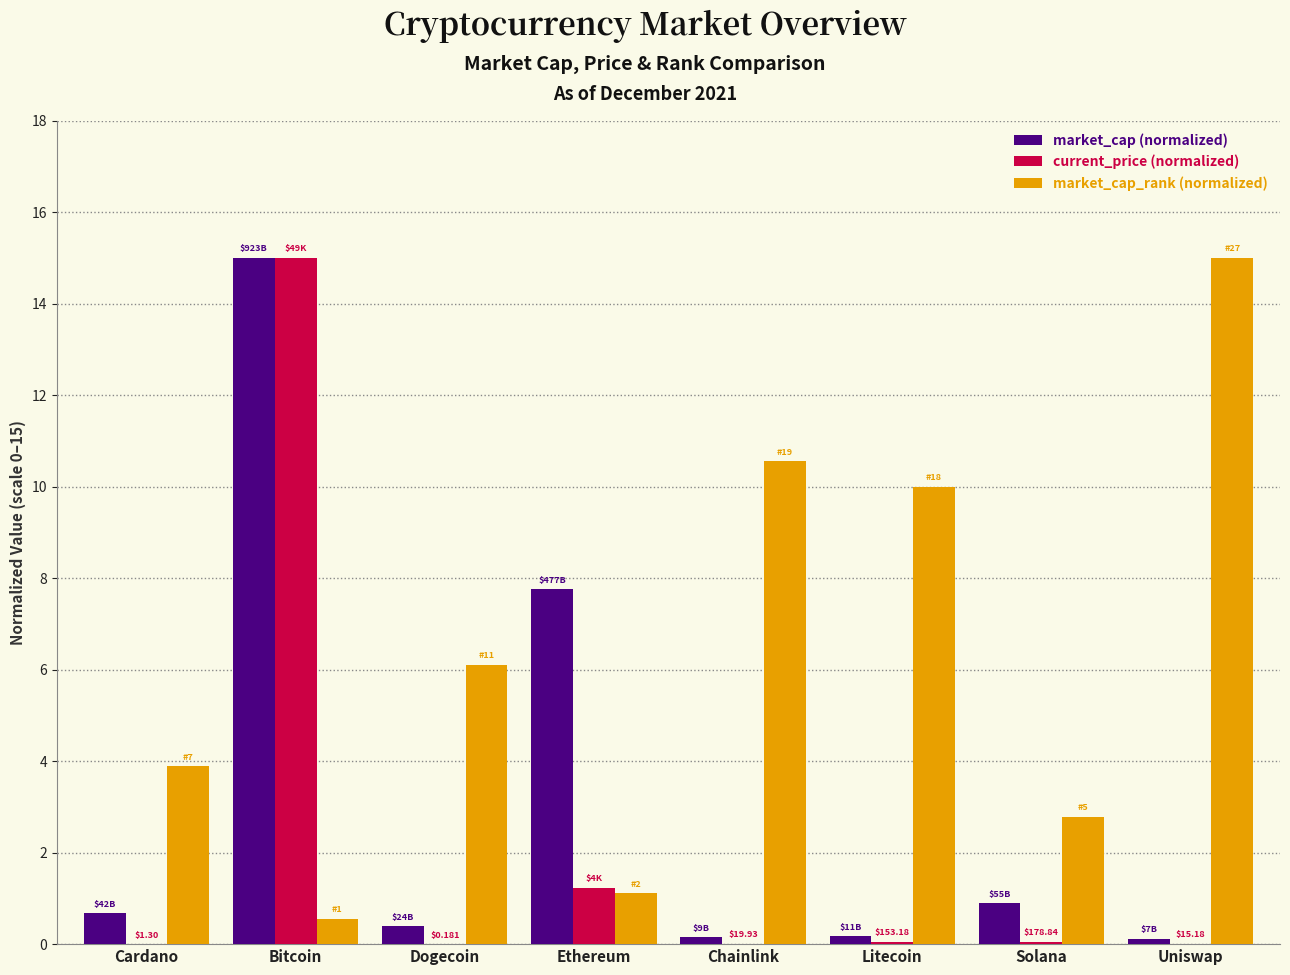

What is the sum of all current_price (normalized) values?

16.3